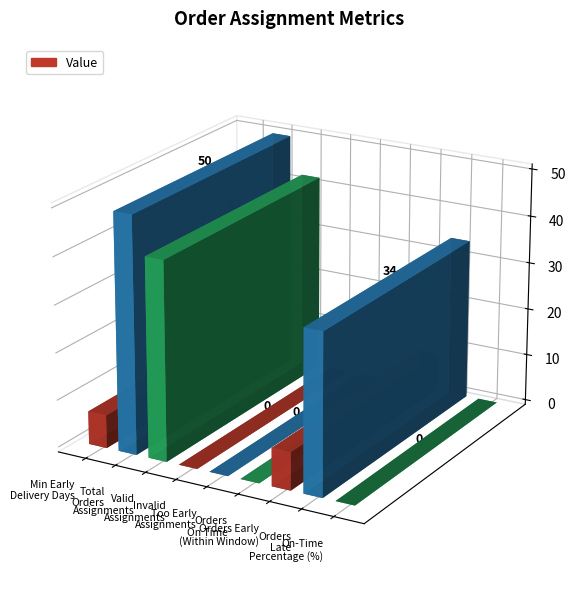

How many data points does each series have?

9